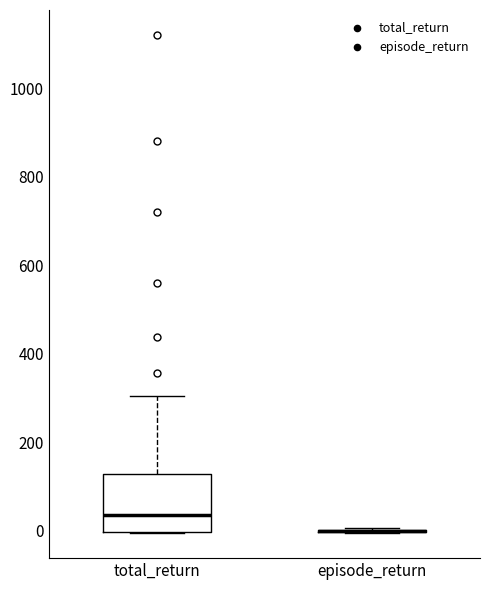

Which box is the tallest, from its lower edge to its upper edge?

total_return